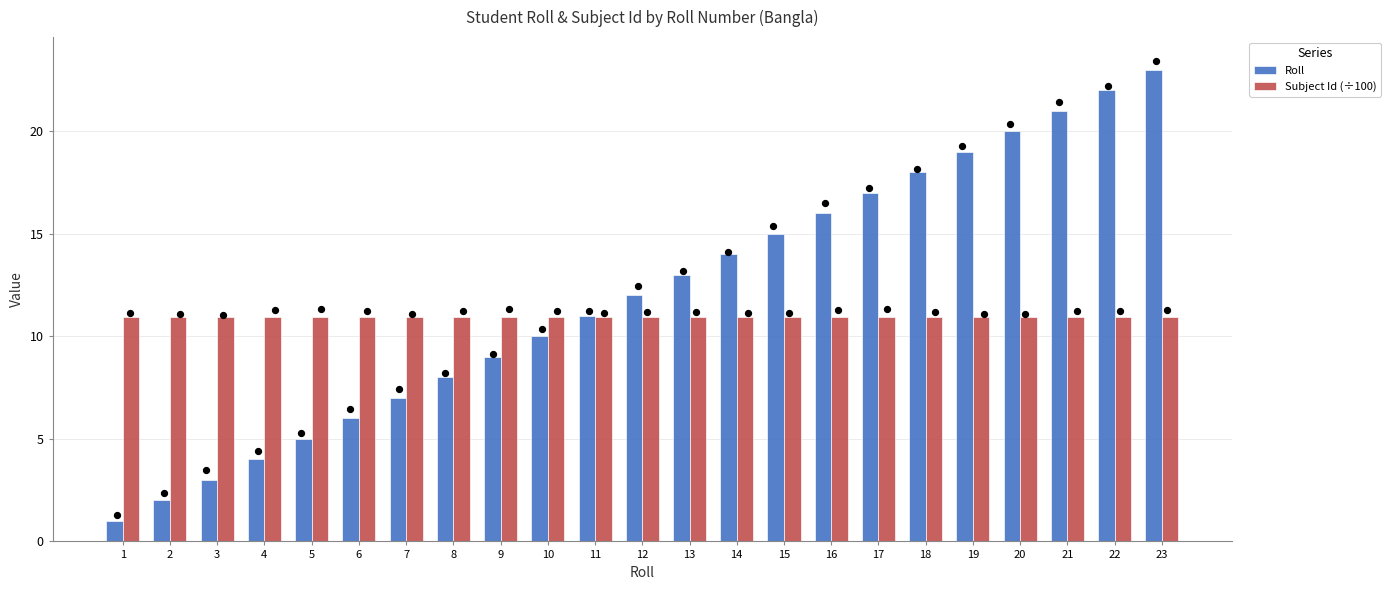

What are all the series names shown in the legend?

Roll, Subject Id (÷100)